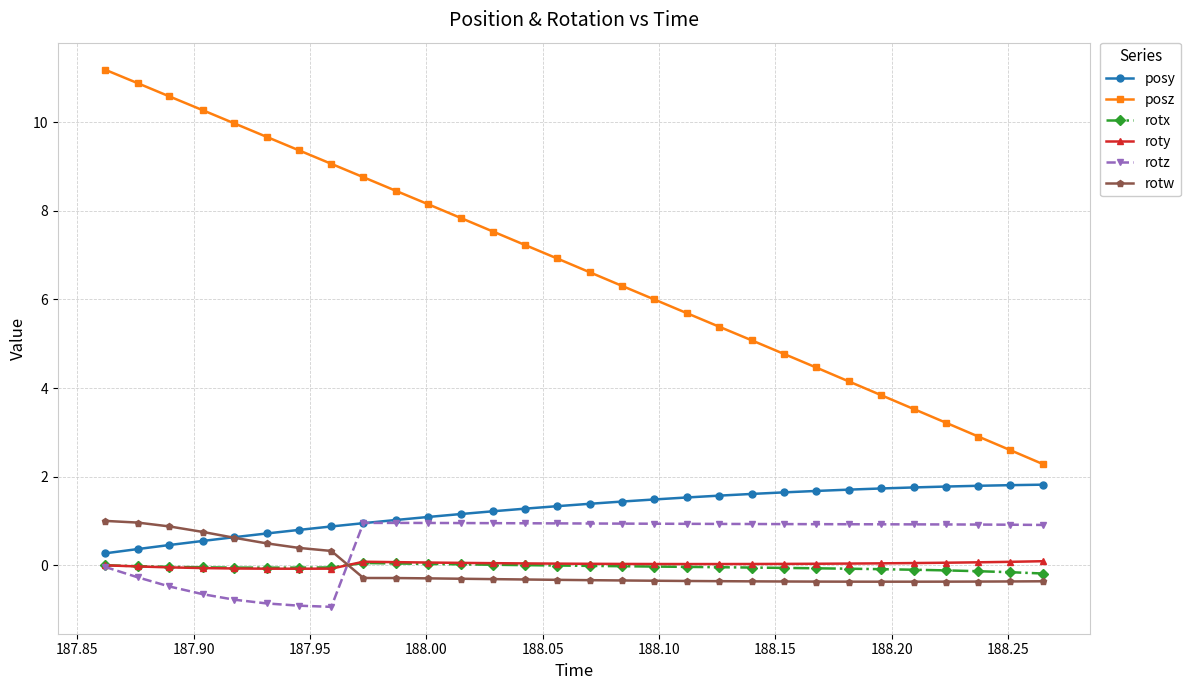

What is the value of the posy point at the 10th from the left?

1.0